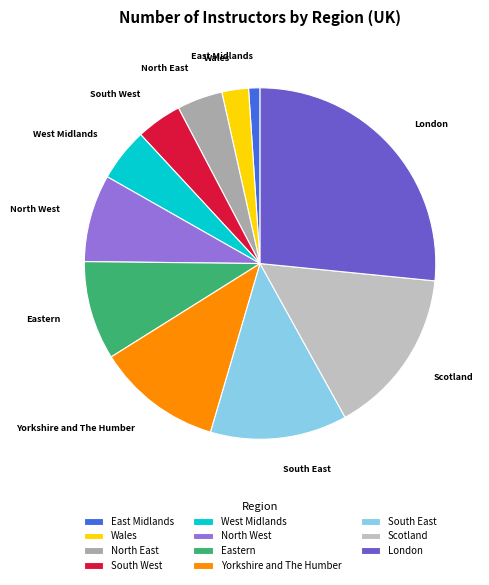

Does West Midlands account for over 50% of the chart?

No